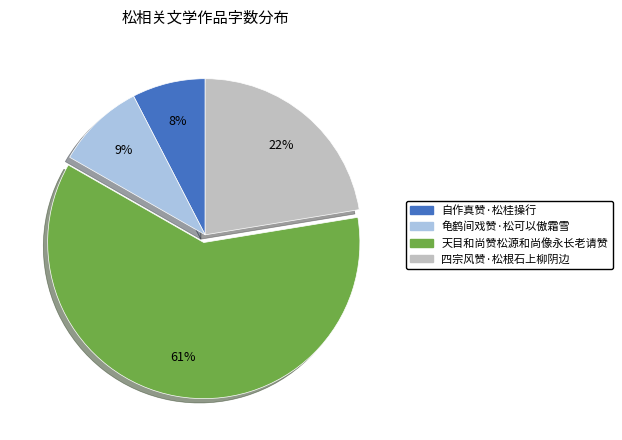

Do 四宗风赞·松根石上柳阴边 and 天目和尚赞松源和尚像永长老请赞 together represent more than half of the pie?

Yes